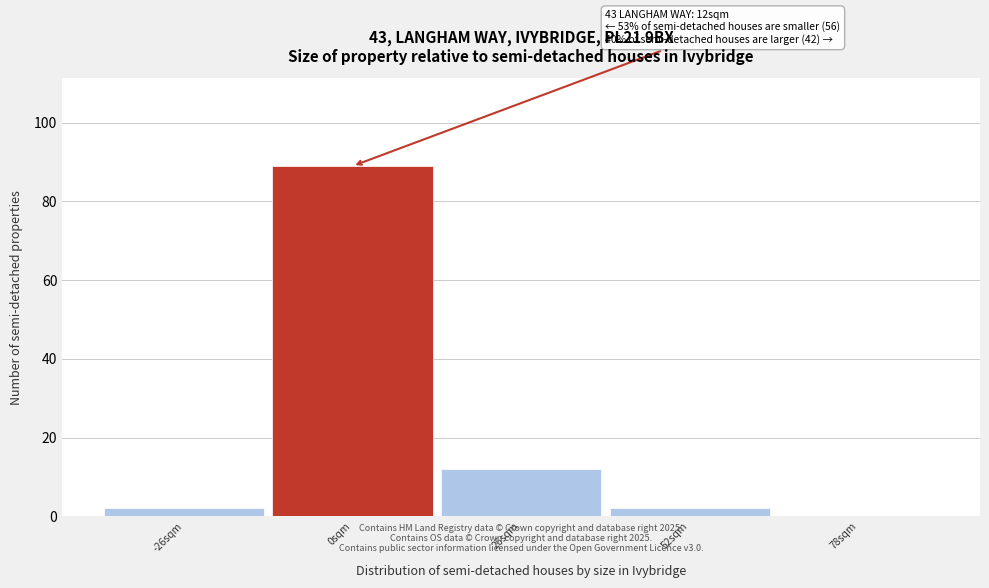

Reading left to right, transcribe all the data shown in this chart.

-26sqm=2	0sqm=89	26sqm=12	52sqm=2	78sqm=0